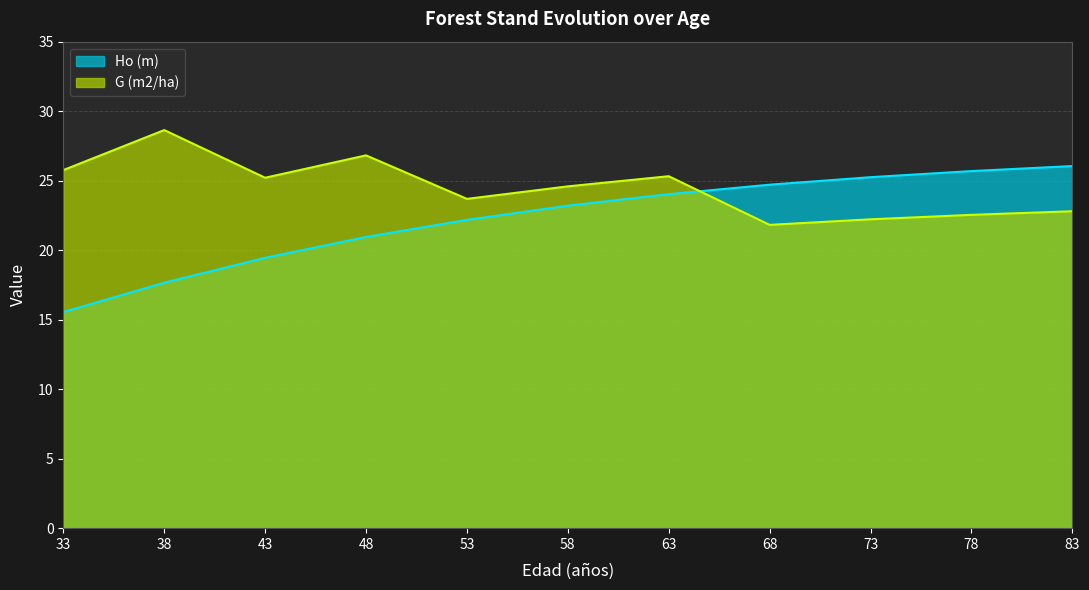

Read the Ho (m) value at 63.

24.0